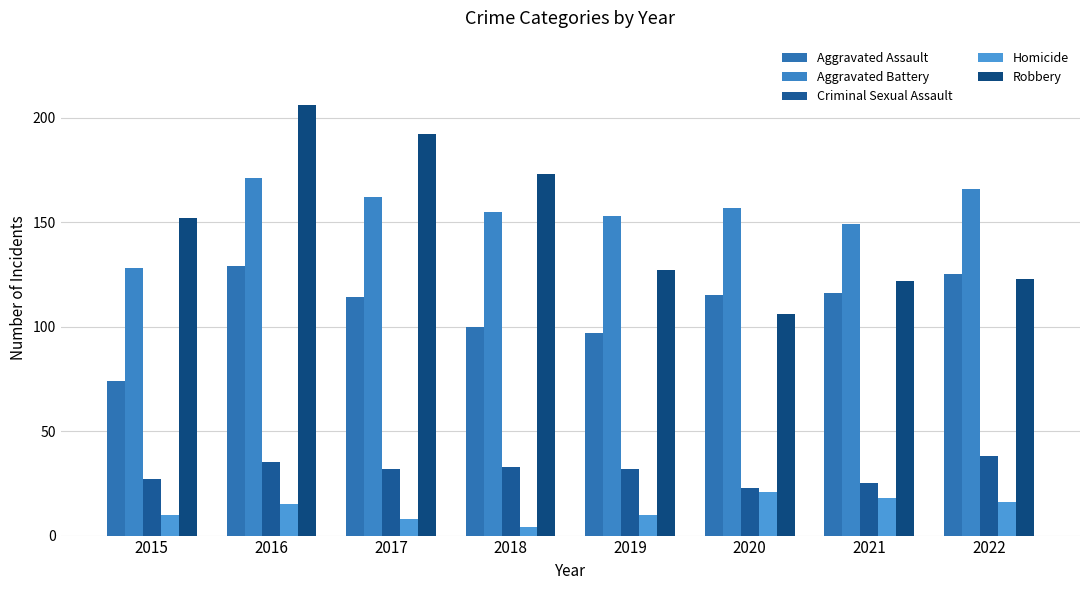

At which label does Robbery reach its peak?

2016